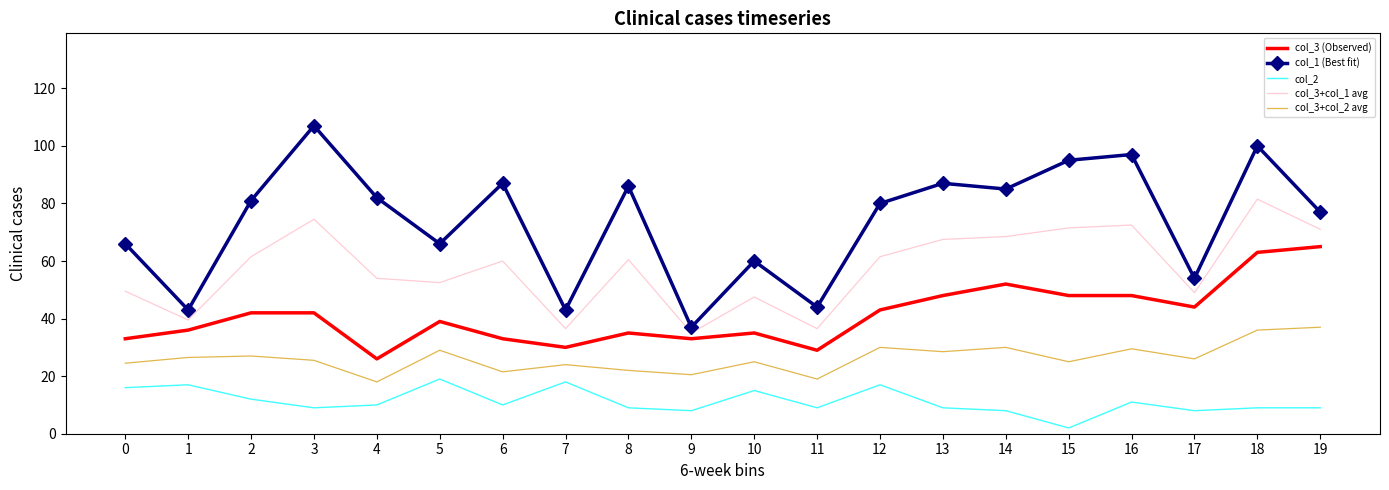

True or false: col_3+col_2 avg has more than 1 points higher than both neighbors.

True